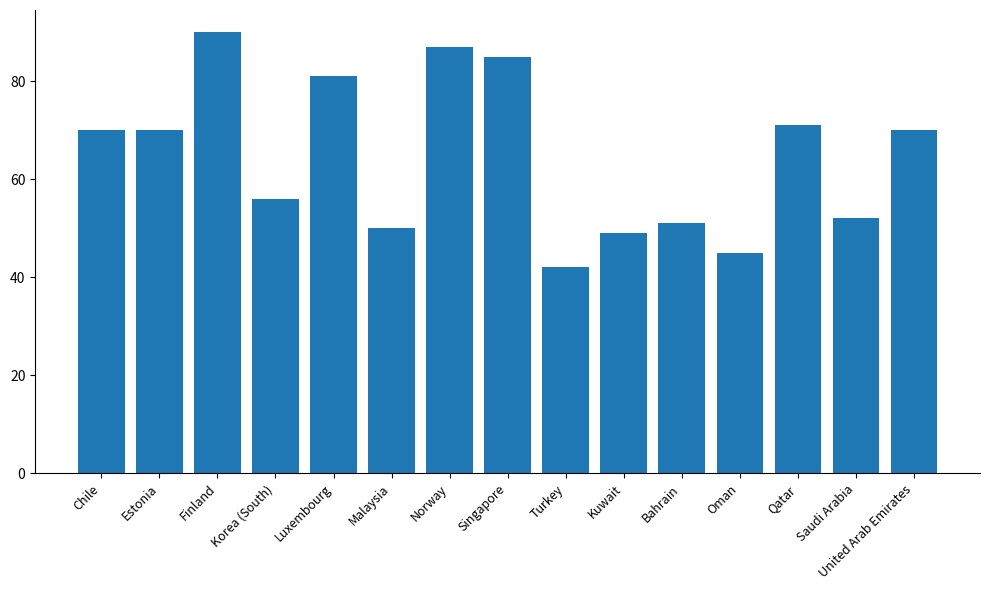

At which category does the chart reach its minimum across all series?

Turkey